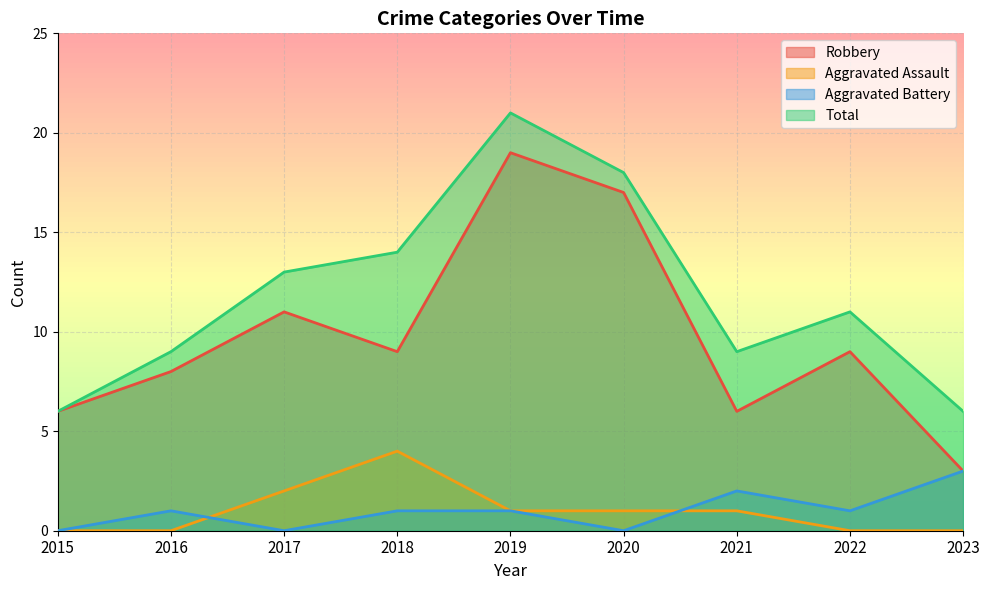

Between 2017 and 2022, which is larger?

2017